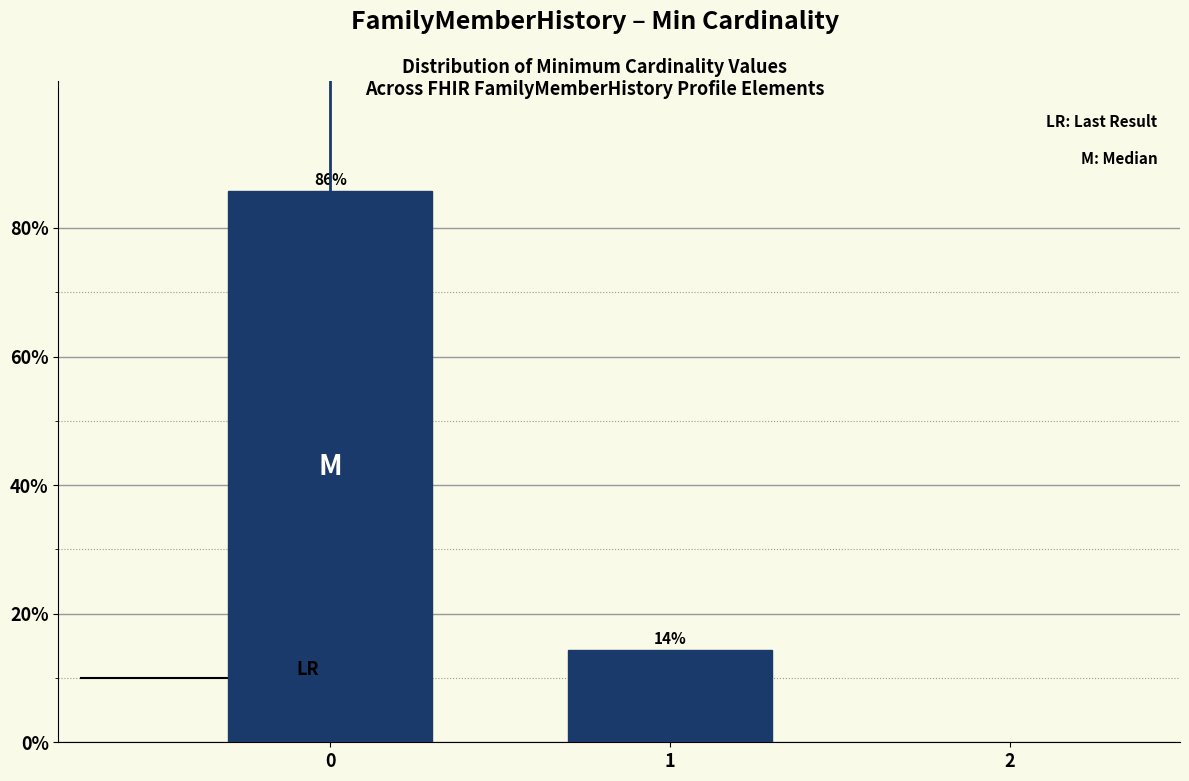

True or false: the data shows 7.9 at 1.

False